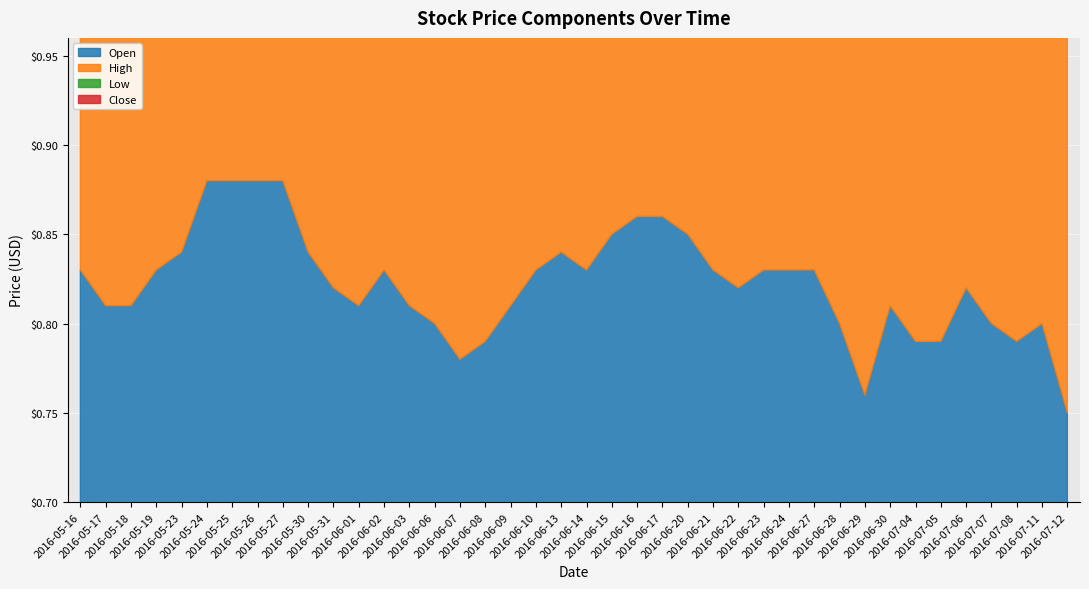

How many groups of bars are there?

40